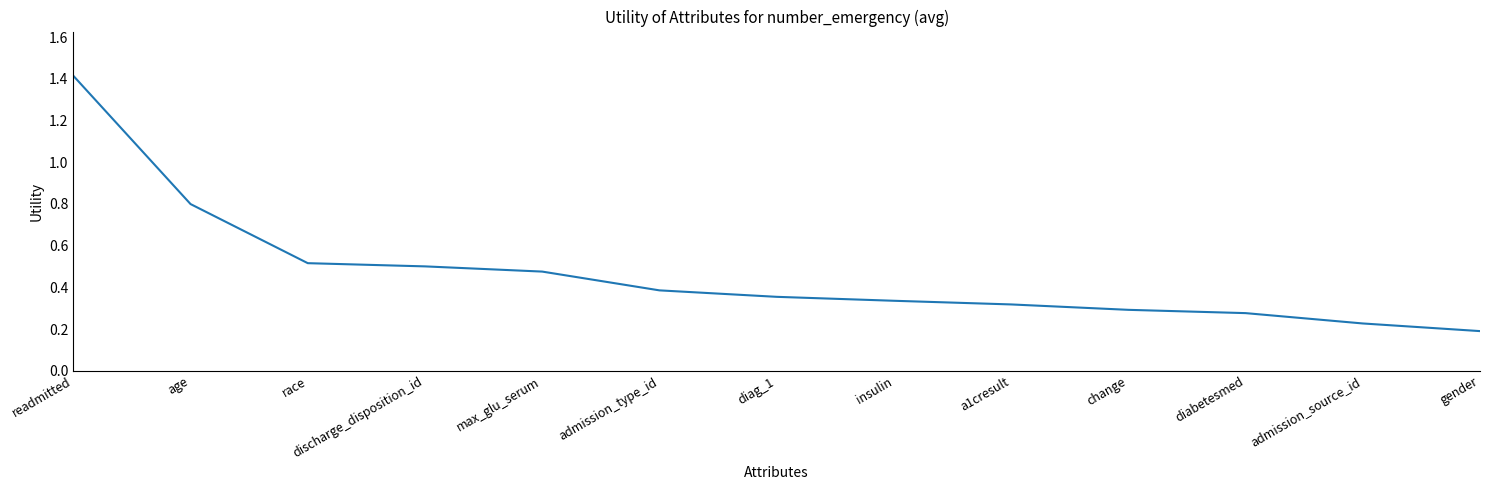

Count the values in the range 0 to 1.

12